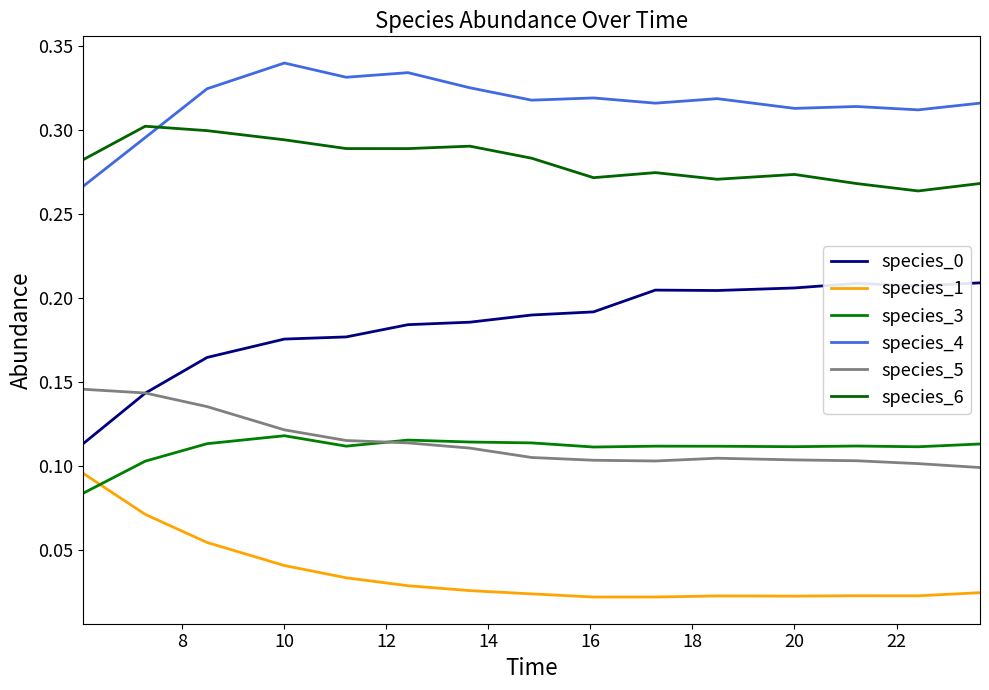

At how many categories does at least one series exceed 0?

15